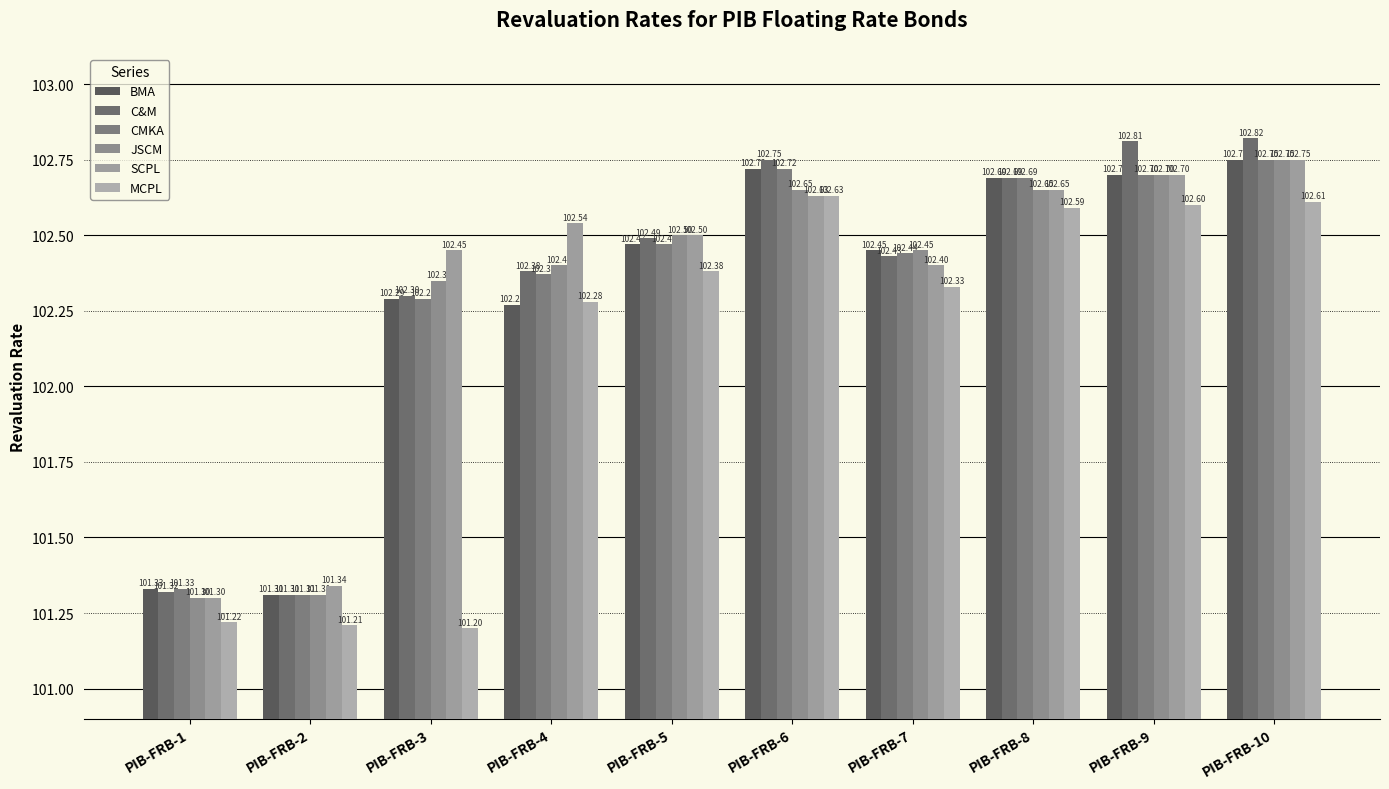

What is the difference between the maximum and minimum values in the JSCM series?

1.5